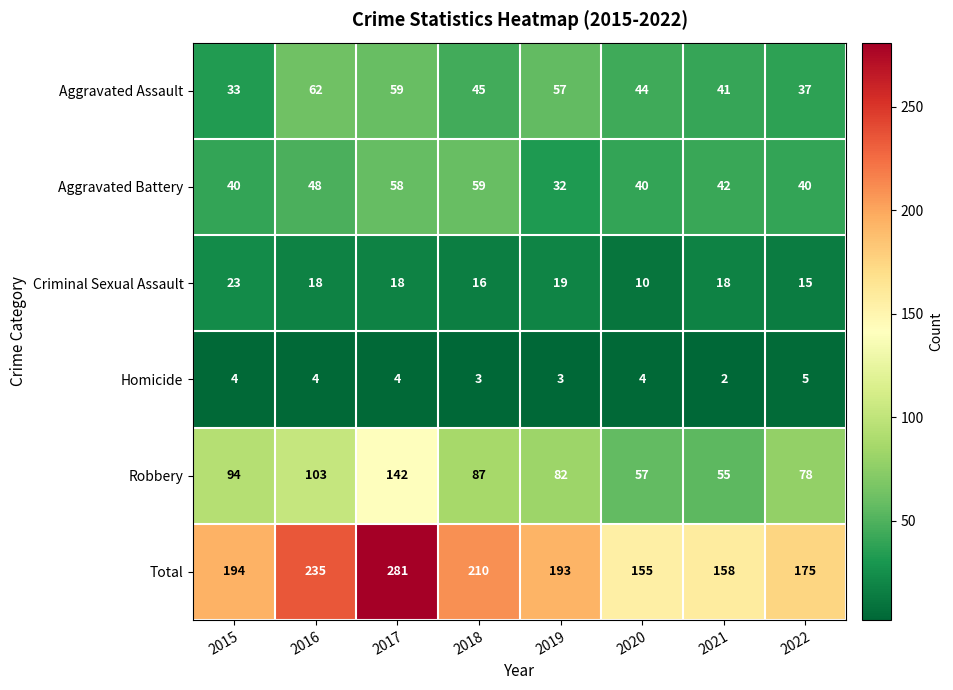

How many Total values are between 175 and 235?

5